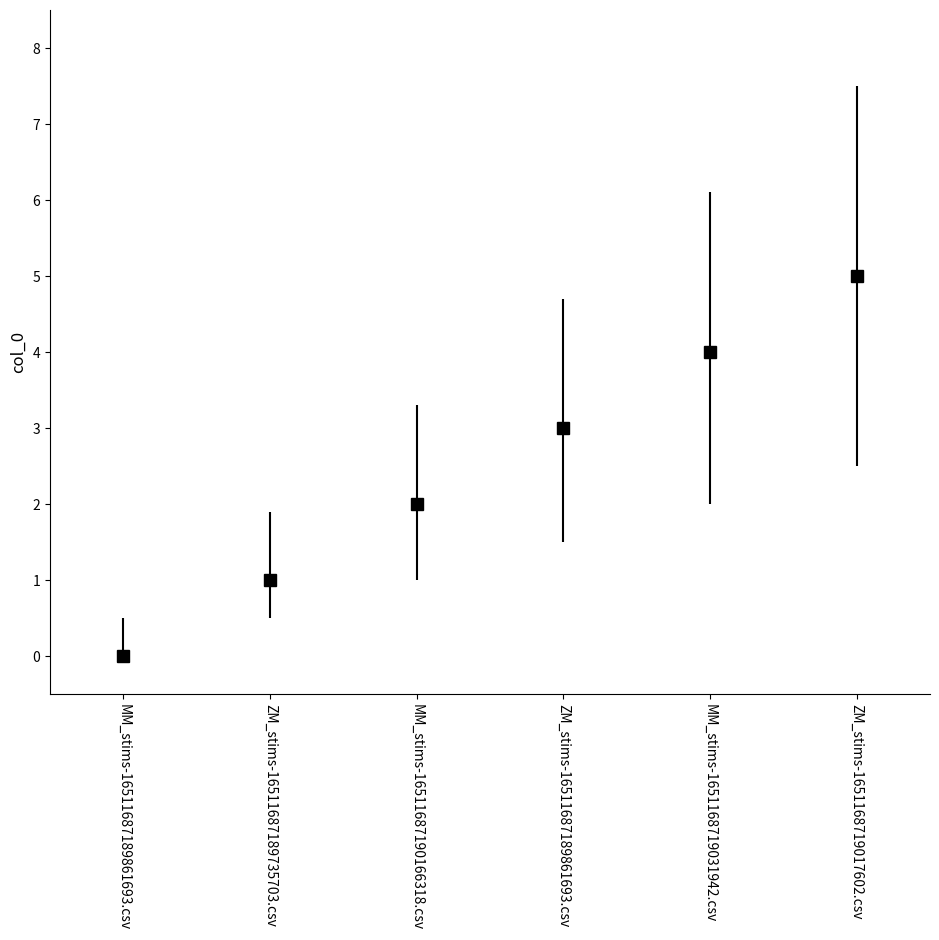

Is it true that the value at MM_stims-16511687189861693.csv is 0?

True